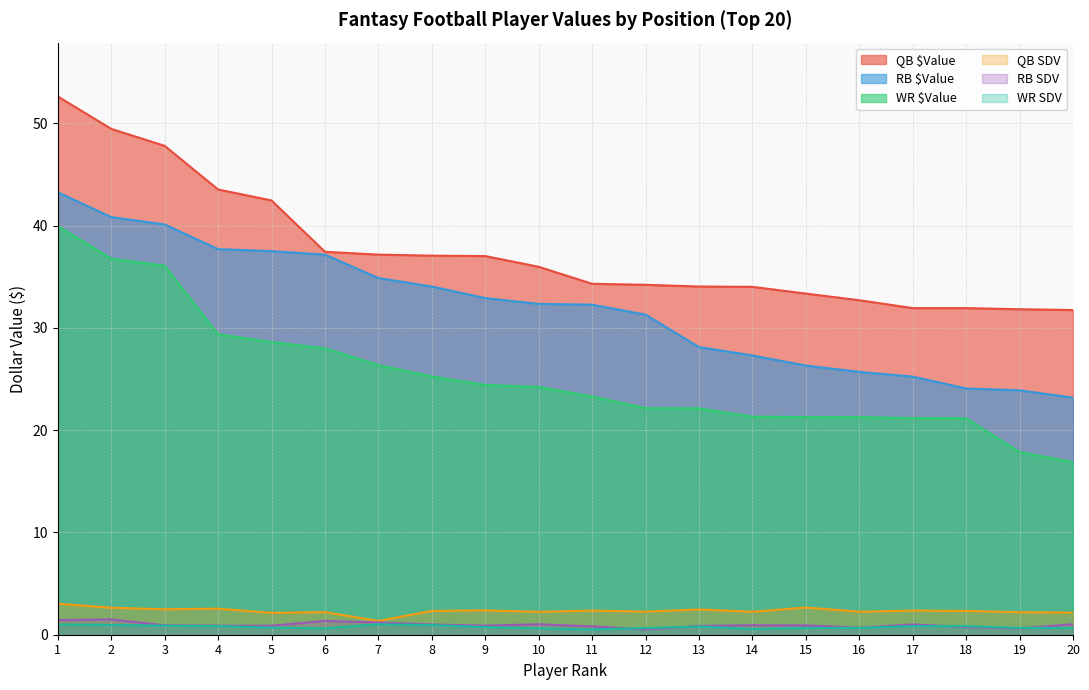

What is the difference between the highest and lowest values at 6?

36.8